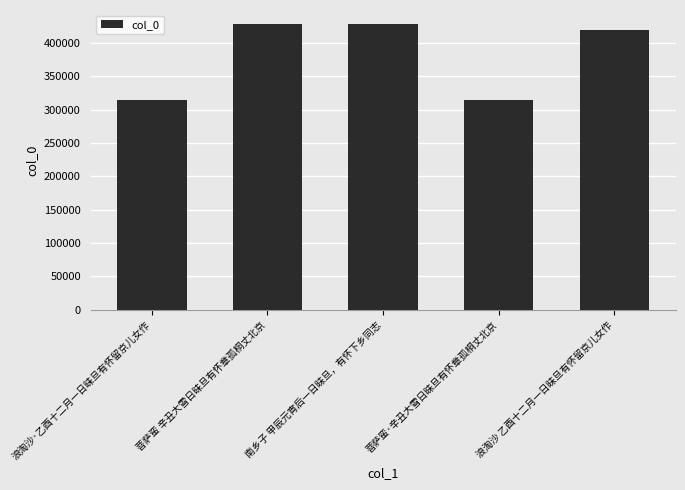

What is the ratio of the value at 浪淘沙 乙酉十二月一日昧旦有怀留京儿女作 to the value at 浪淘沙·乙酉十二月一日昧旦有怀留京儿女作?

1.3